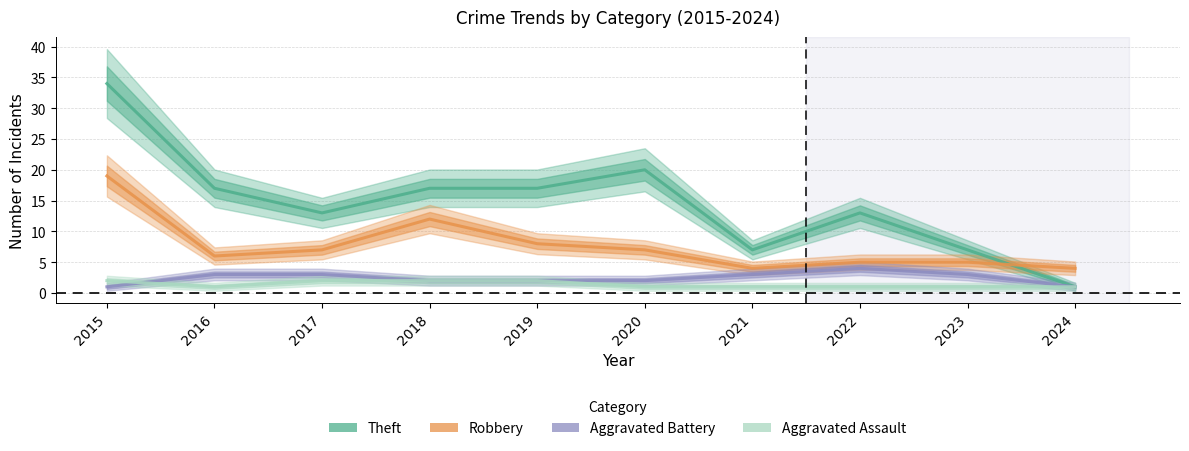

After their last crossing, which series has the higher values: Aggravated Assault or Aggravated Battery?

Aggravated Battery